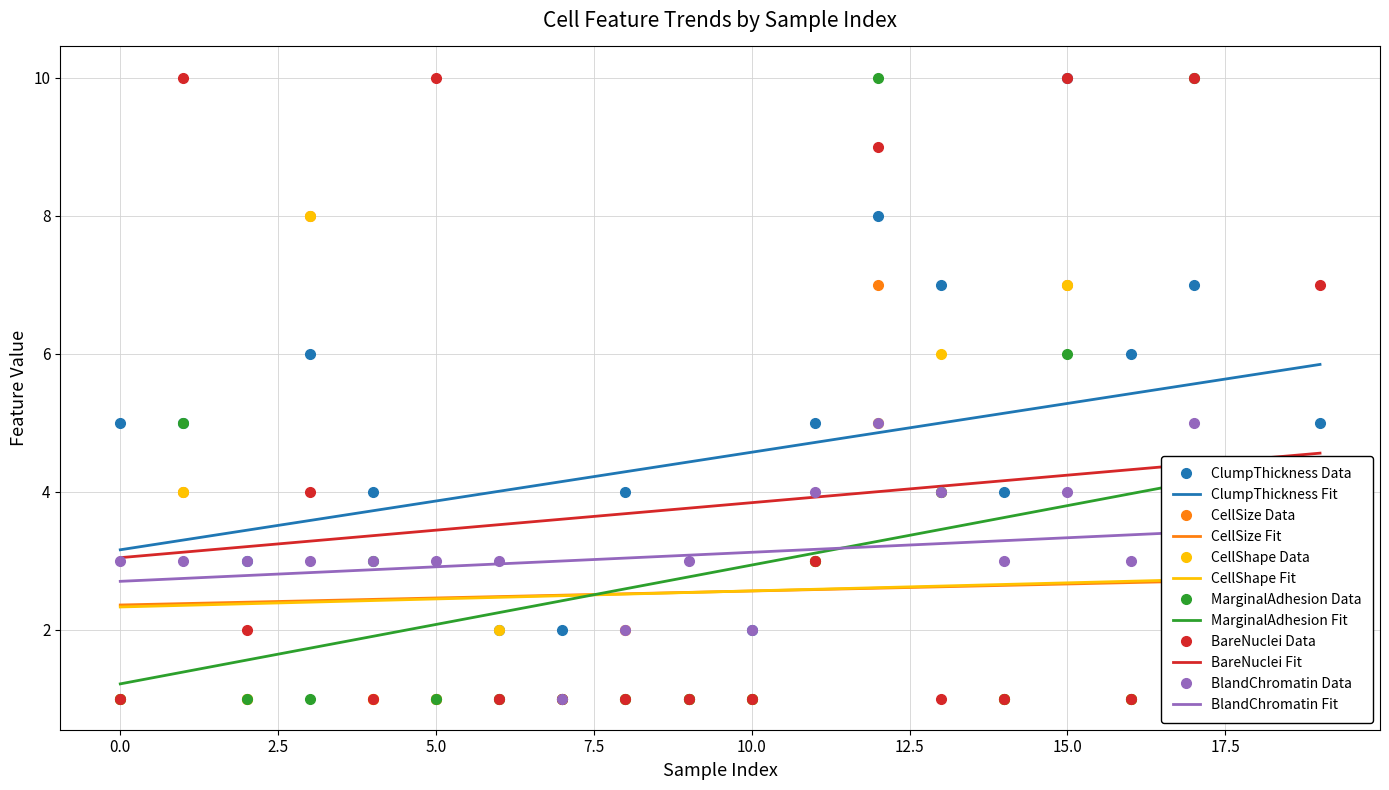

How many CellShape values are between 1 and 4?

16